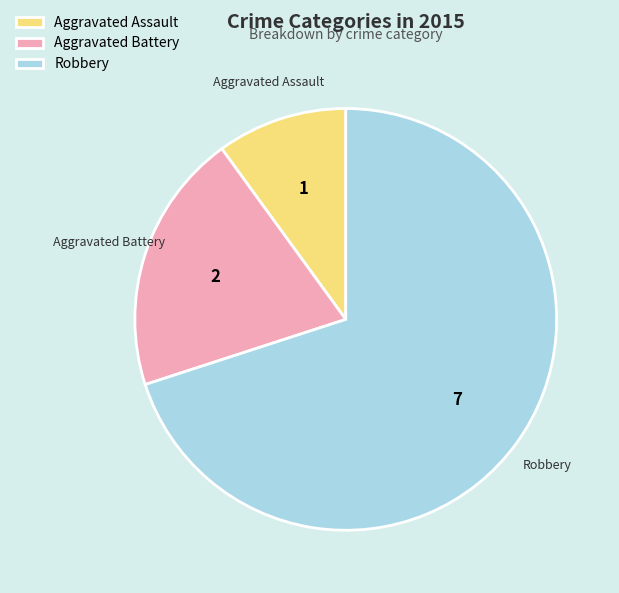

Does Aggravated Assault represent more than half of the total?

No